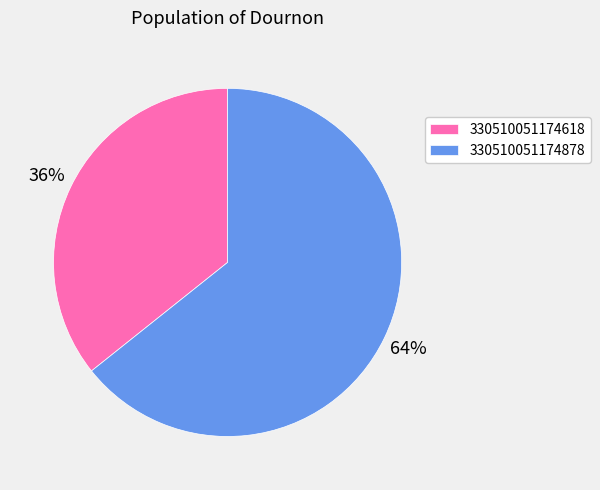

Is there a majority slice in this chart?

Yes